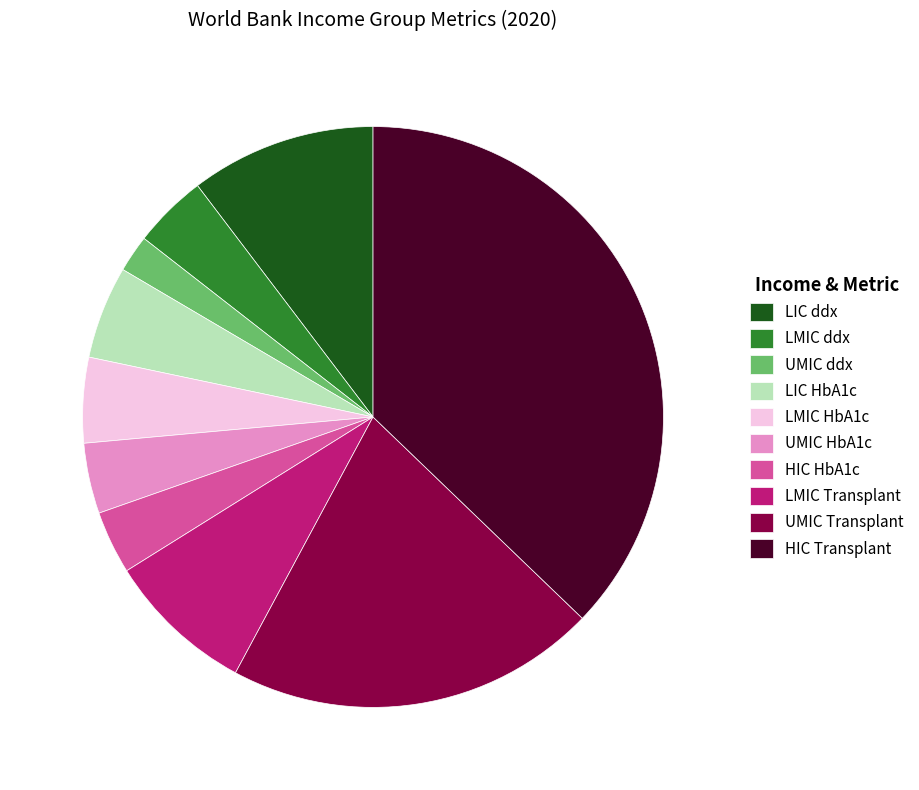

Does any single category account for the majority?

No